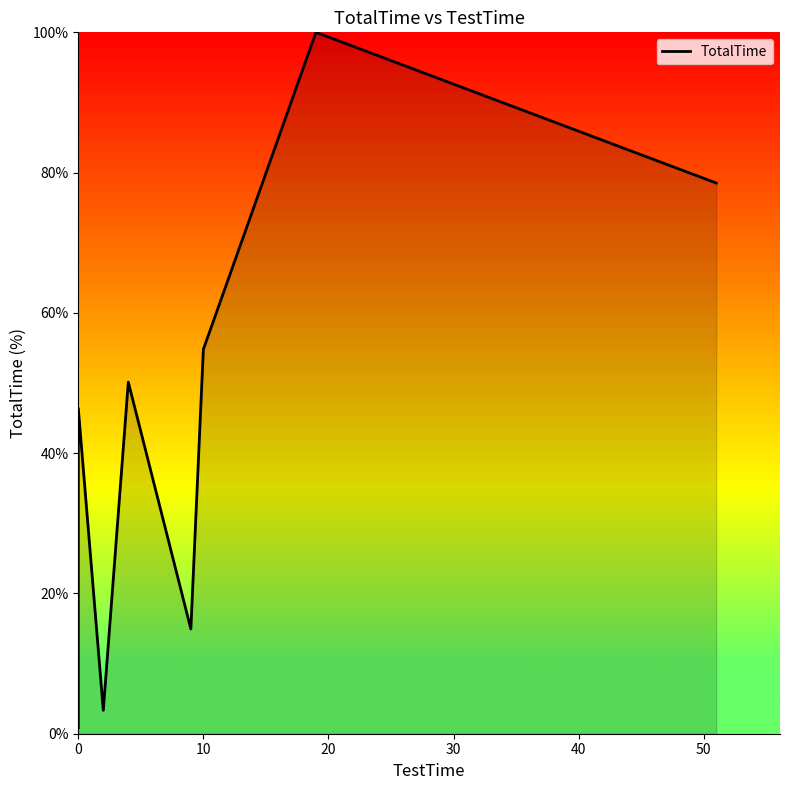

Count the number of data series in this chart.

1